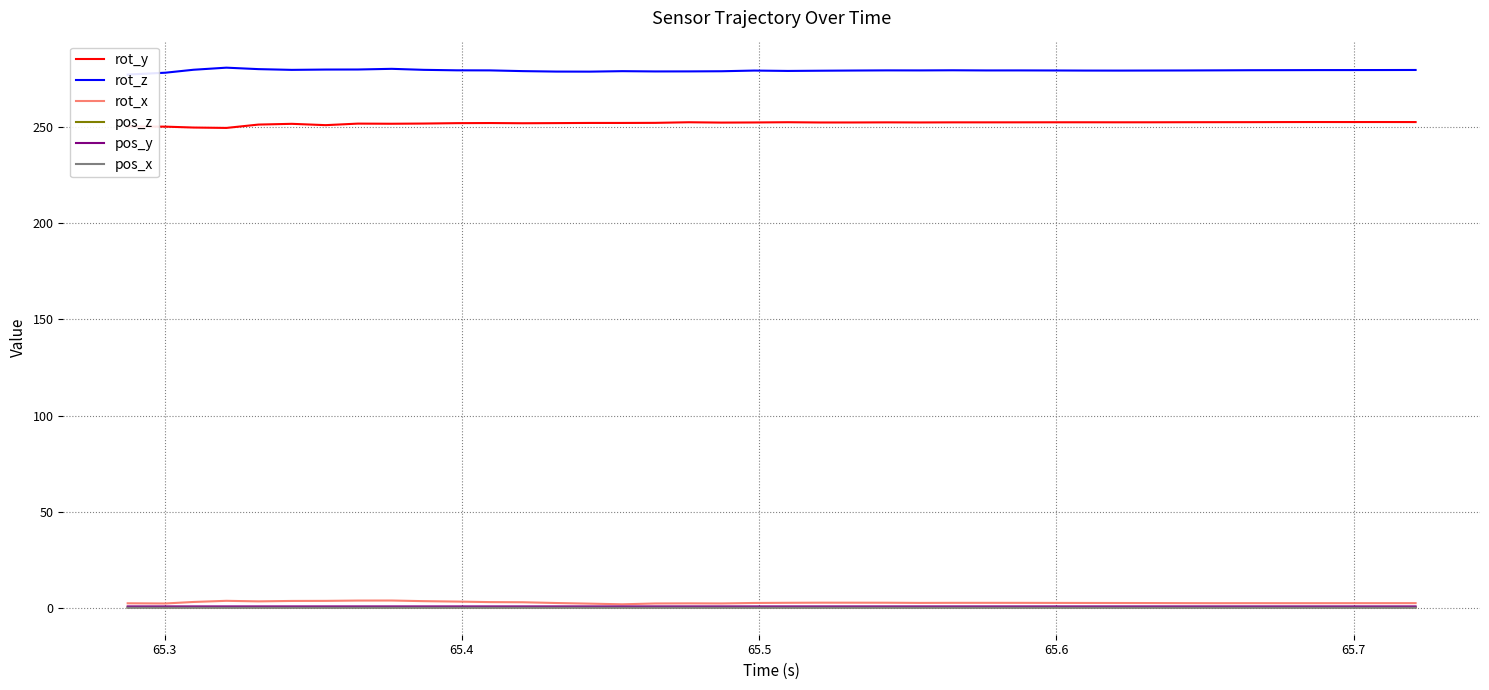

True or false: pos_z and rot_x cross at least once.

False